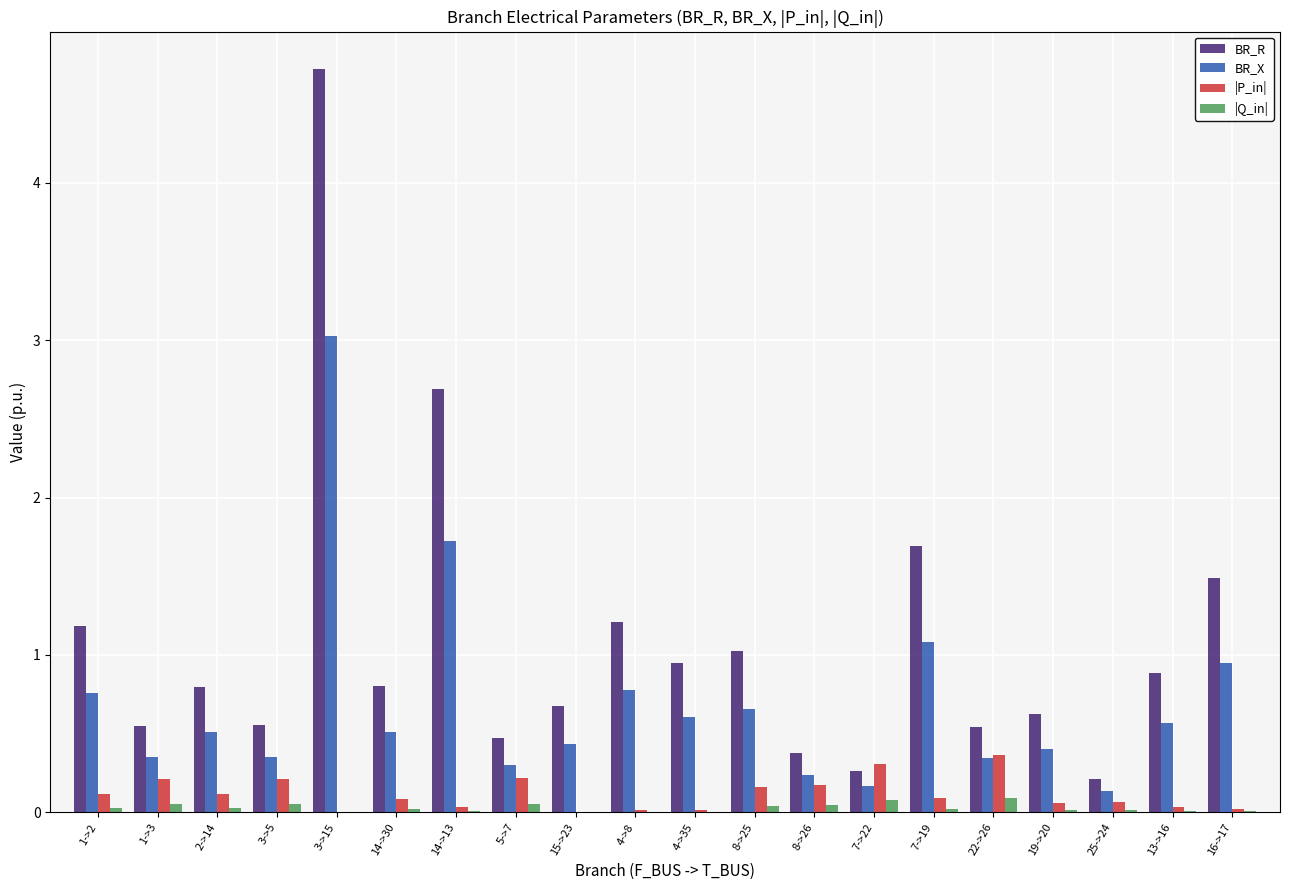

Between 1->3 and 4->35, which series saw the biggest shift?

BR_R